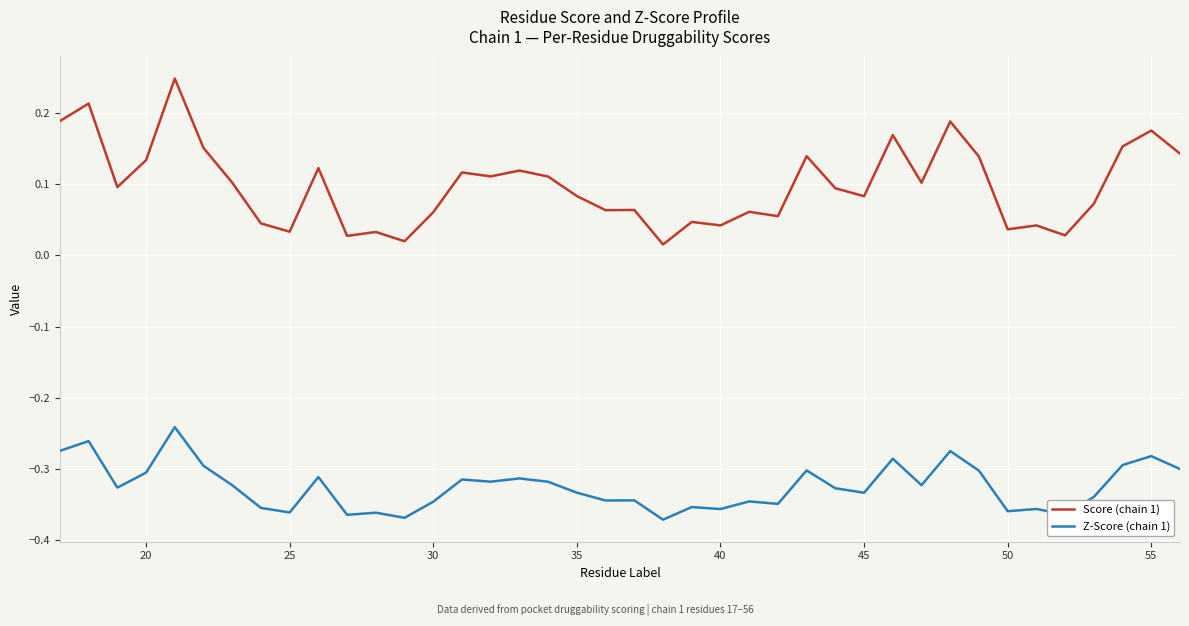

Which series has the largest total across all categories?

Score (chain 1)